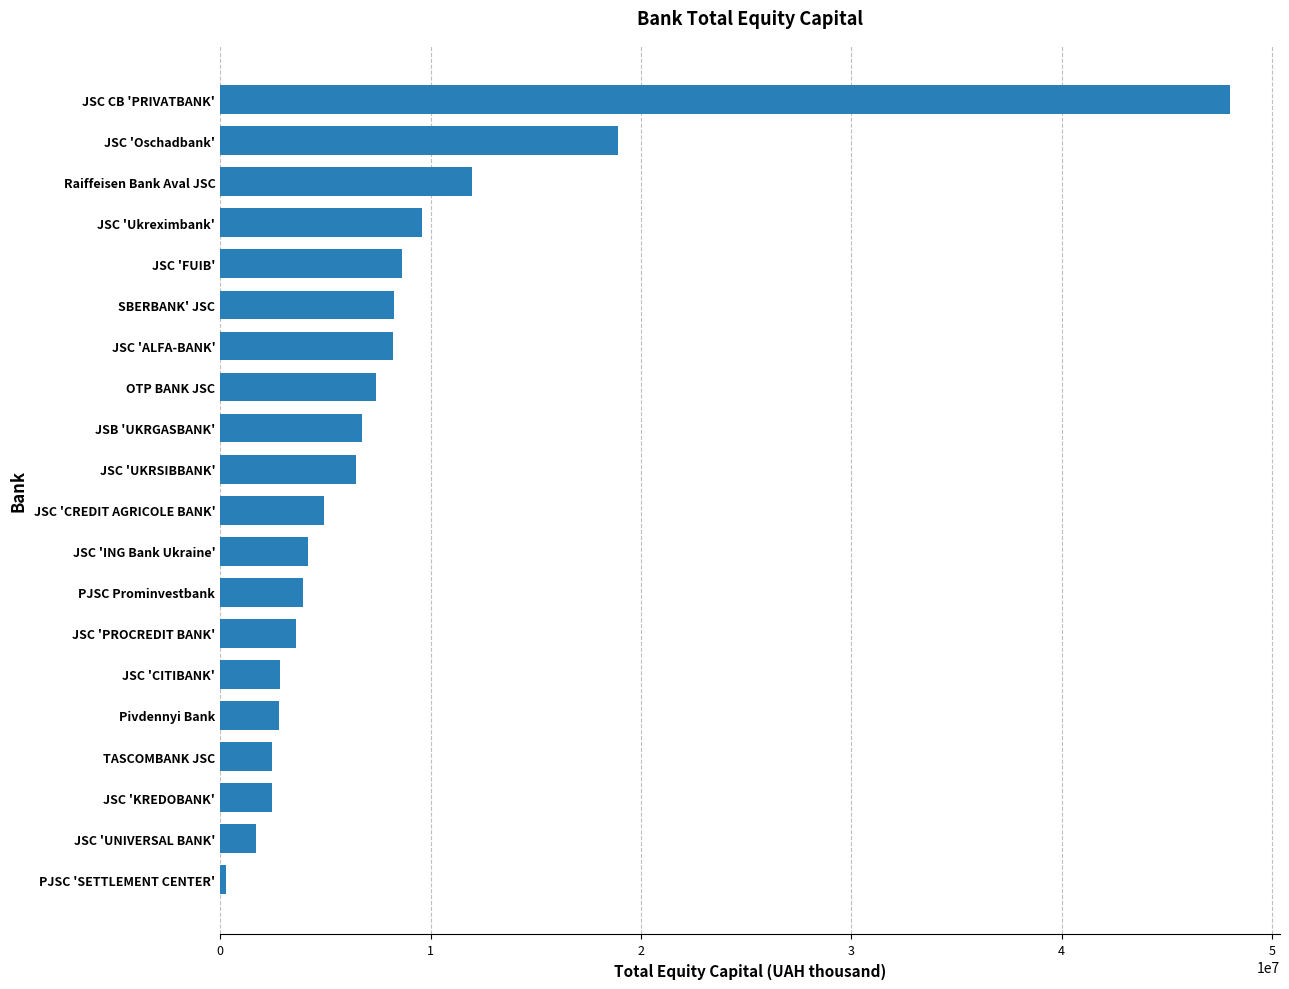

Are the bars horizontal?

Yes